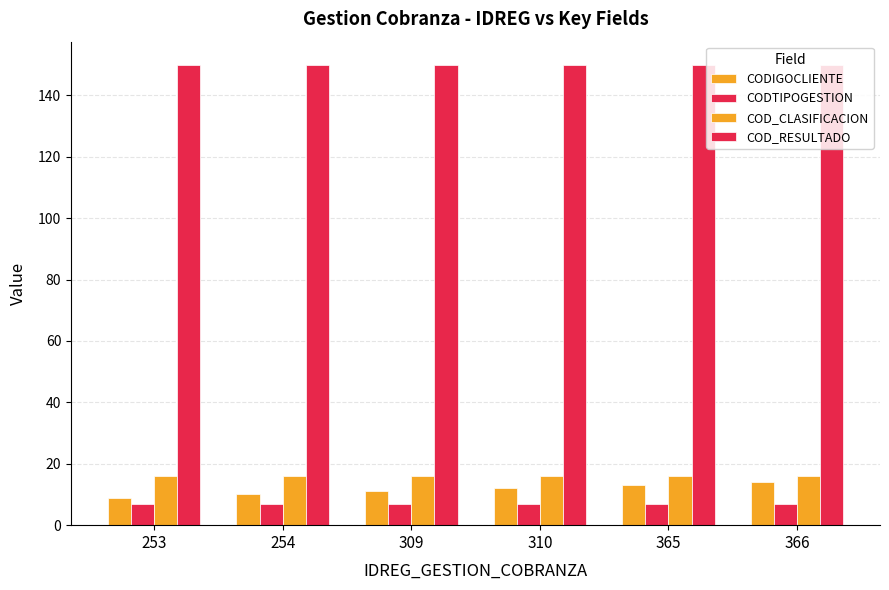

Is the value of COD_RESULTADO at 254 greater than the value of CODTIPOGESTION at 309?

Yes